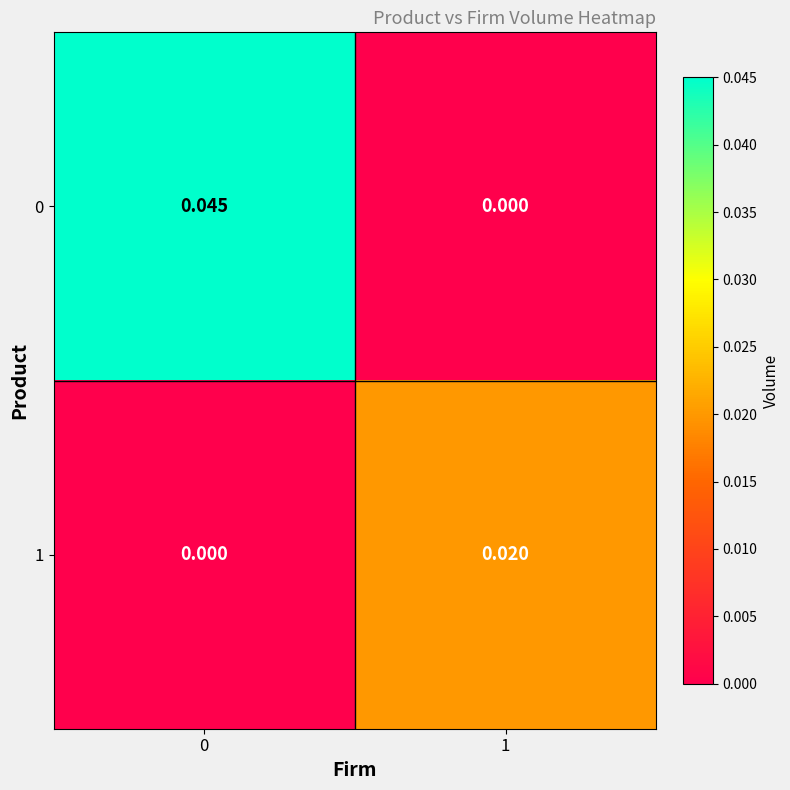

Count the number of categories in the chart.

2